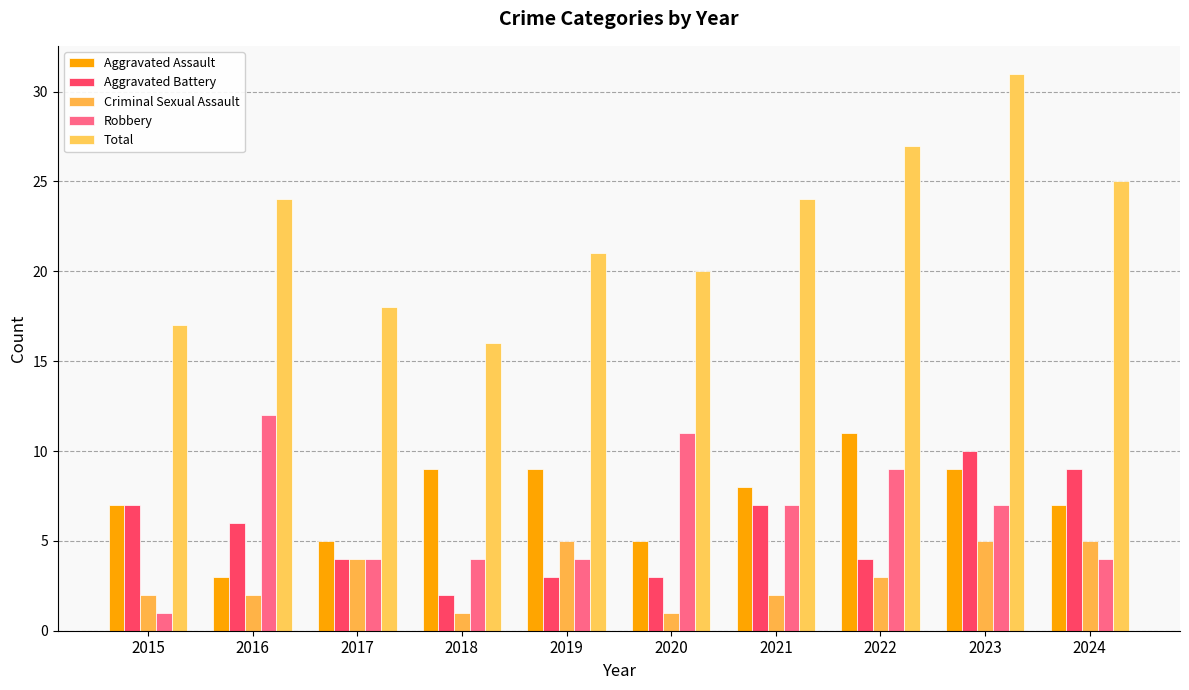

The Aggravated Assault series shows 7 at 2024. True or false?

True